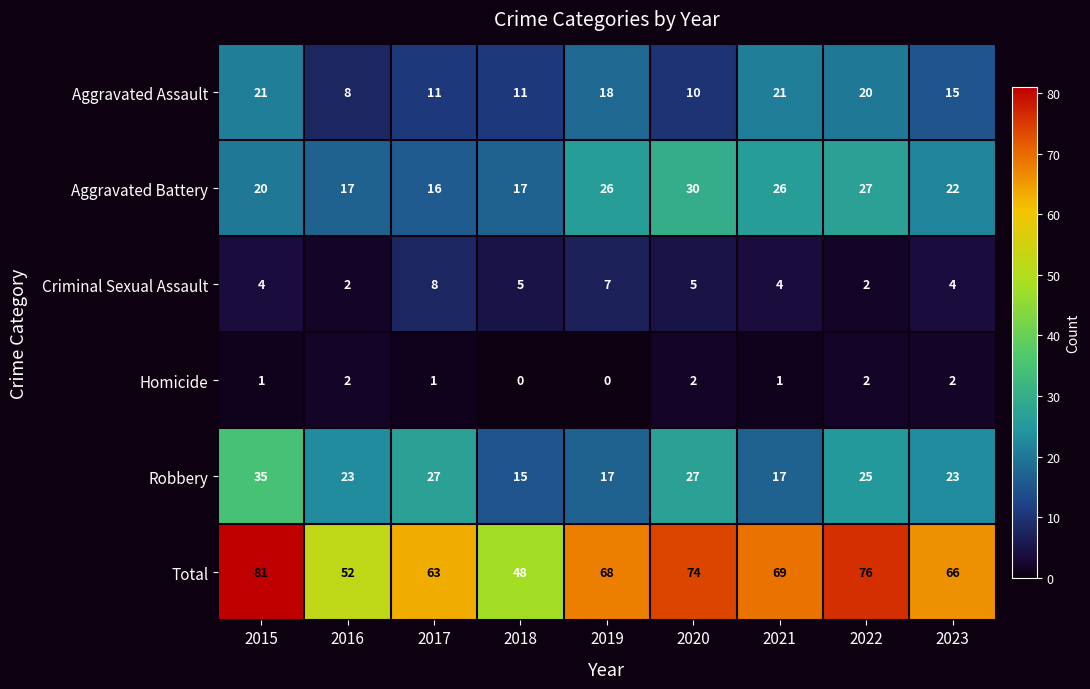

Which series has the largest range (max minus min)?

Total